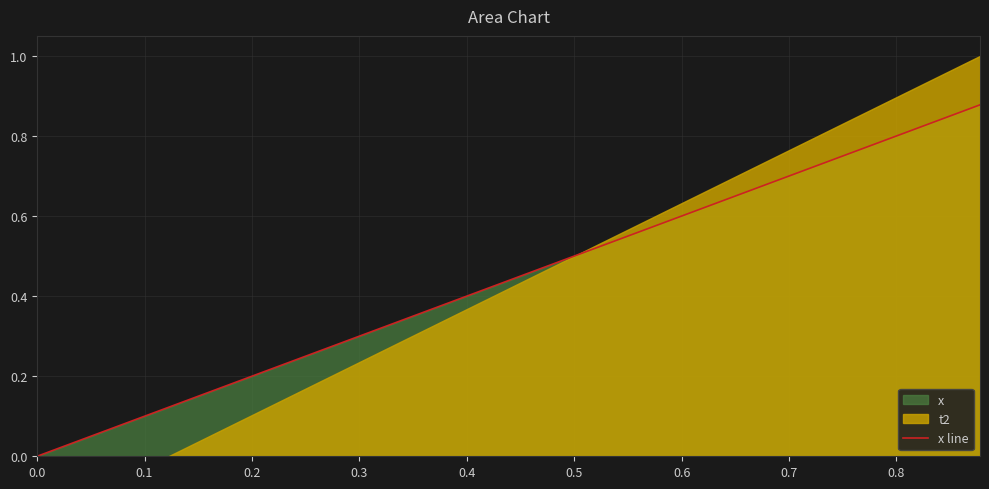

What value does the data have at 0.1?

0.1